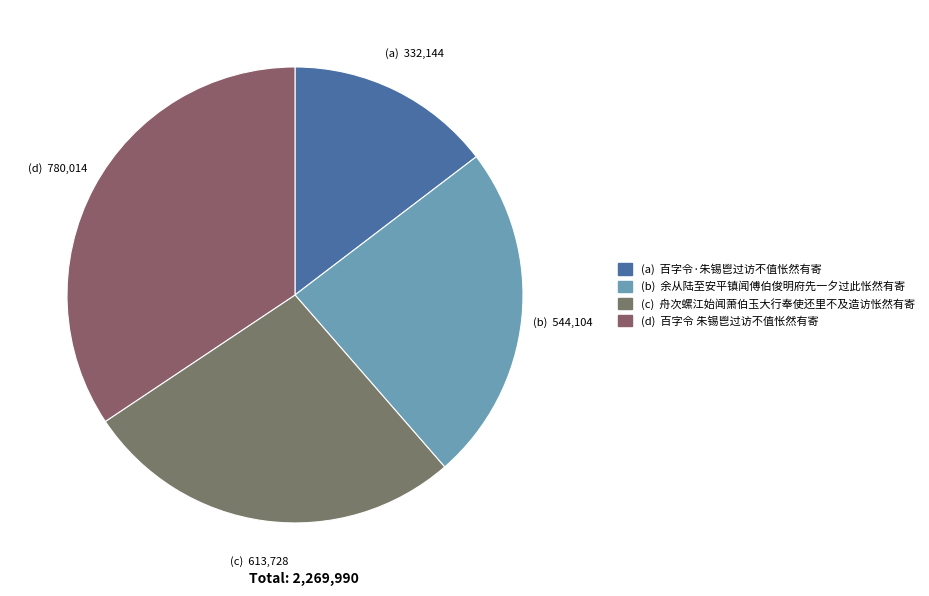

How many segments does this pie chart have?

4